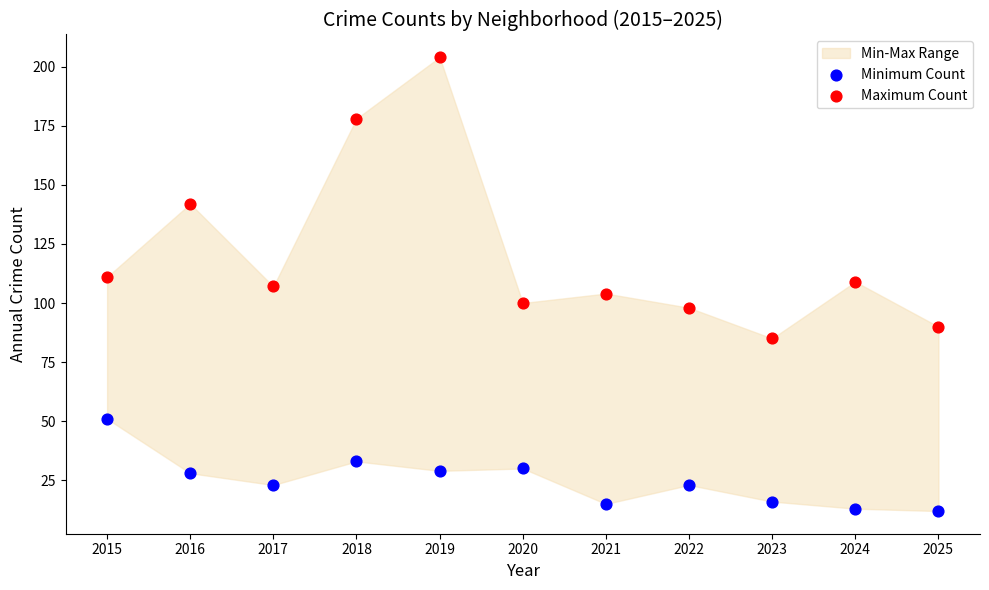

Which series reaches the maximum Y coordinate?

Maximum Count